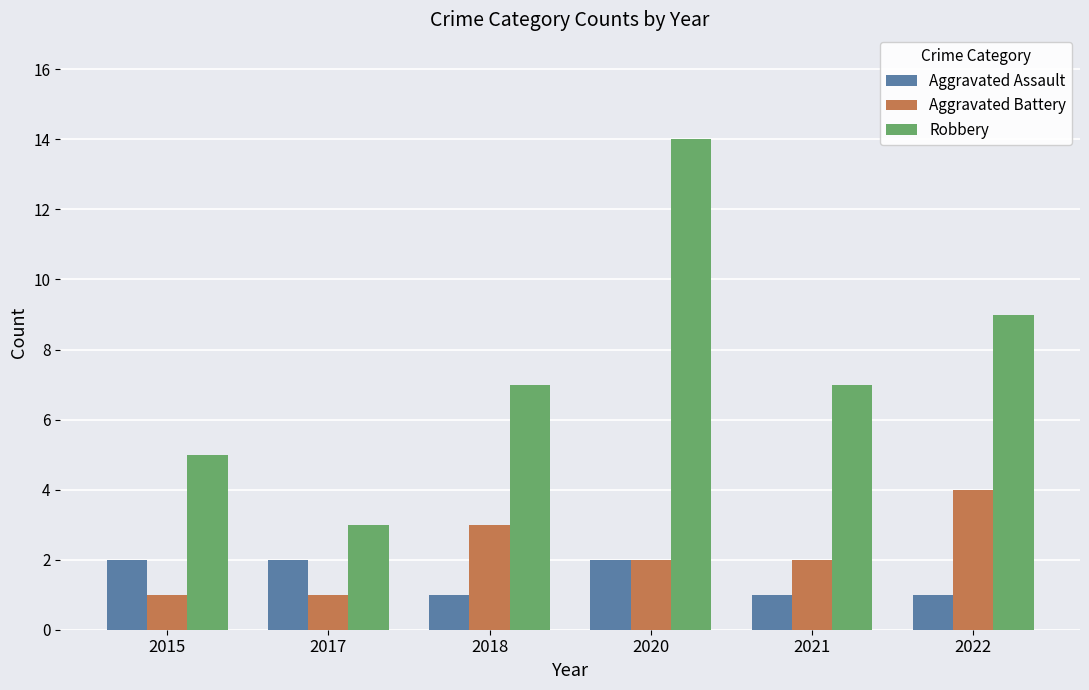

Reading left to right, what are all the values shown in this chart?

Aggravated Assault: 2	2	1	2	1	1
Aggravated Battery: 1	1	3	2	2	4
Robbery: 5	3	7	14	7	9